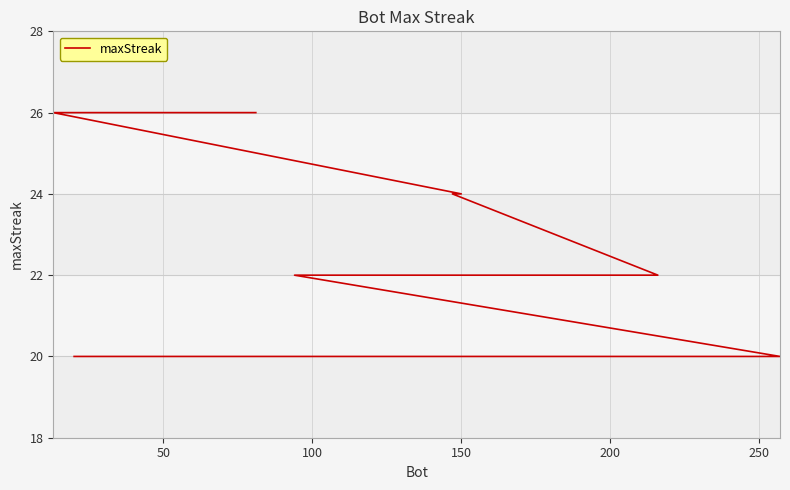

What is the difference between the maximum and minimum values?

6